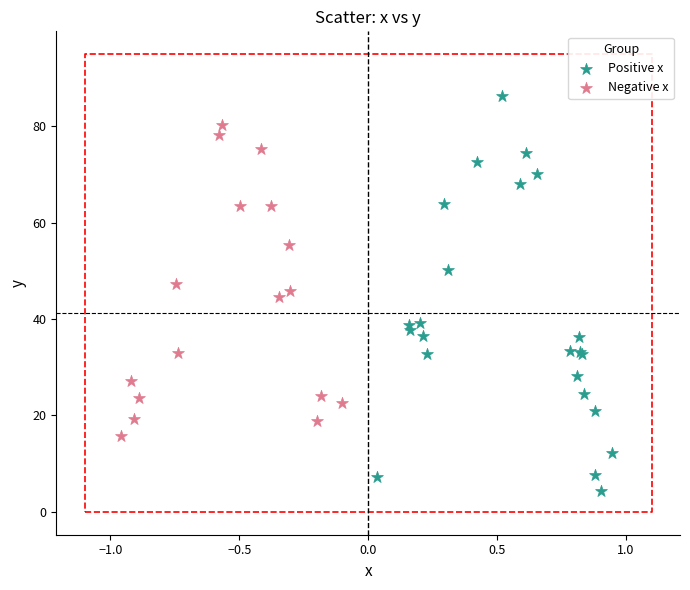

Which series contains the lowest Y value?

Positive x